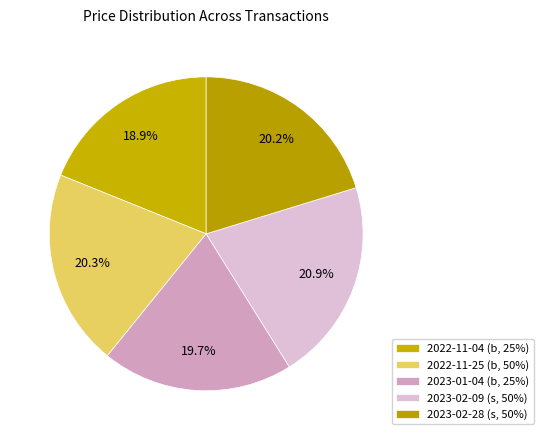

Is the sum of 2022-11-04 (b, 25%) and 2023-02-28 (s, 50%) greater than half?

No